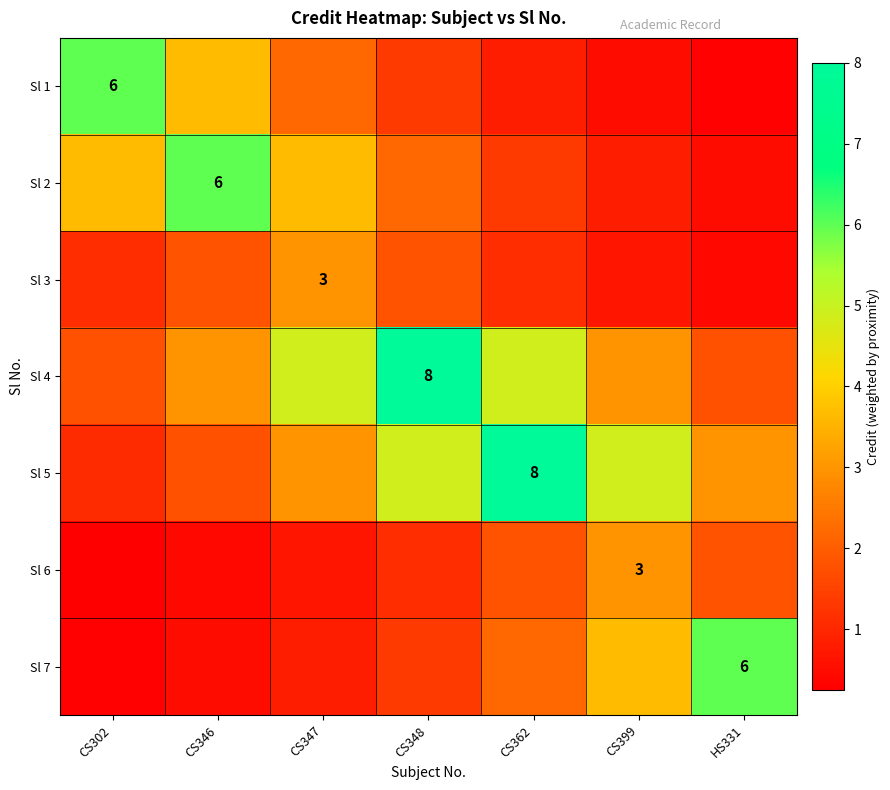

What is the greatest value displayed?

8.0